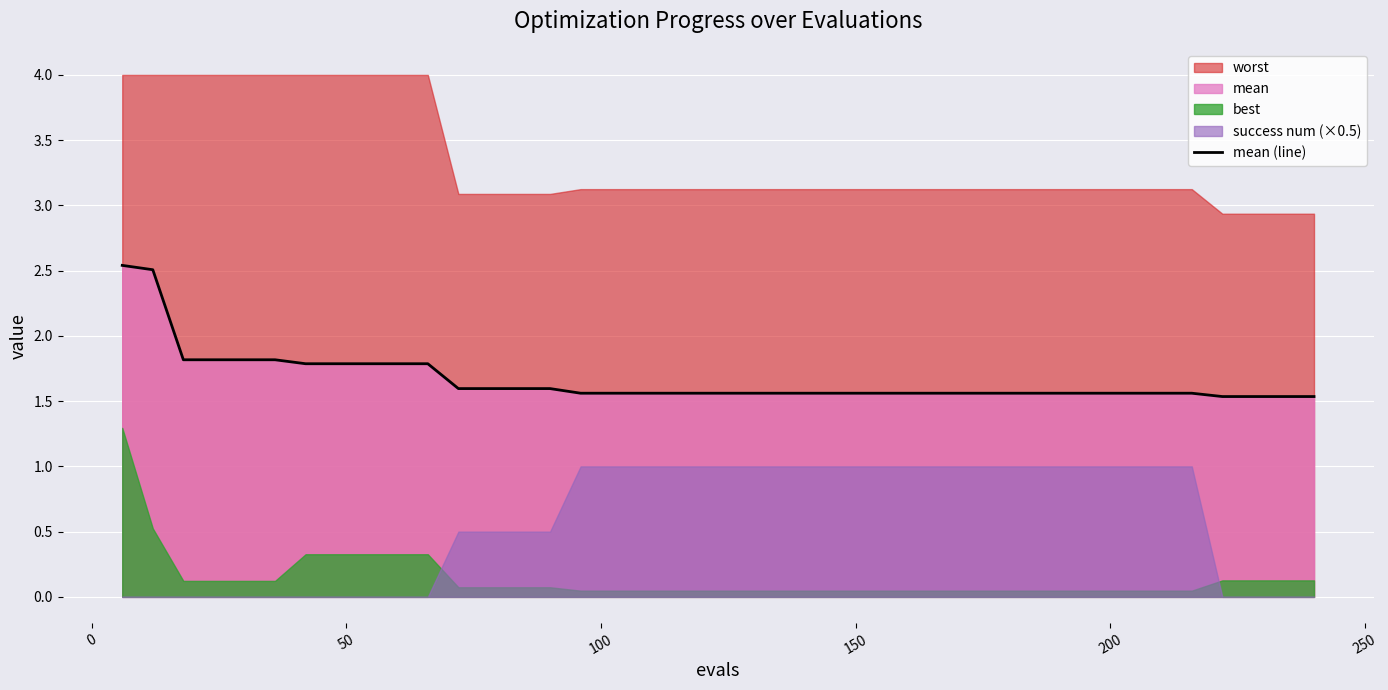

How many lines are shown in the chart?

1